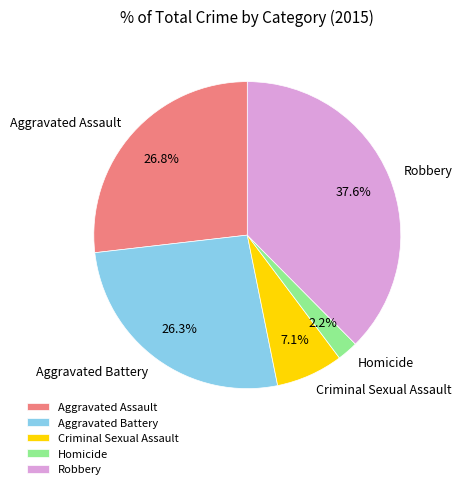

What percentage is NOT represented by Robbery?

62.4%